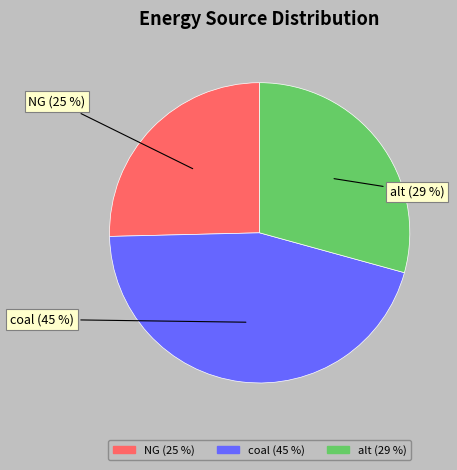

Does coal represent more than half of the total?

No